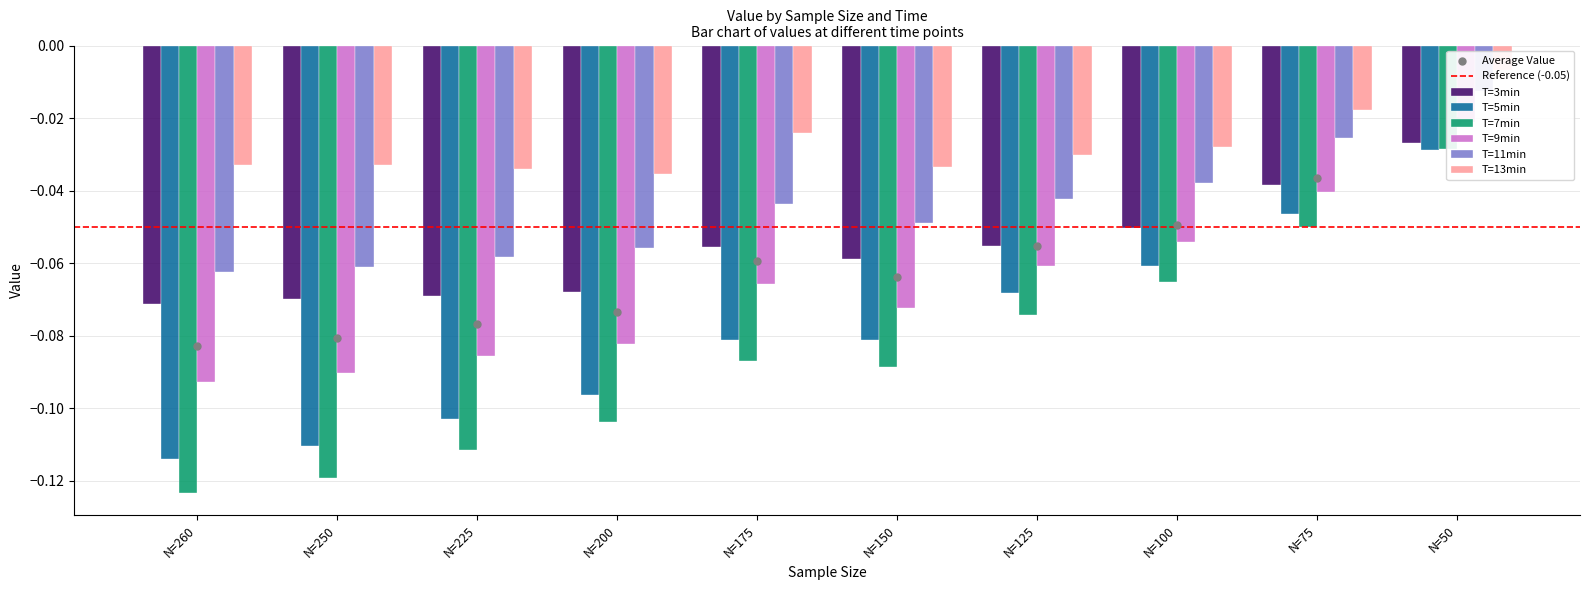

Which series has the largest total across all categories?

T=13min